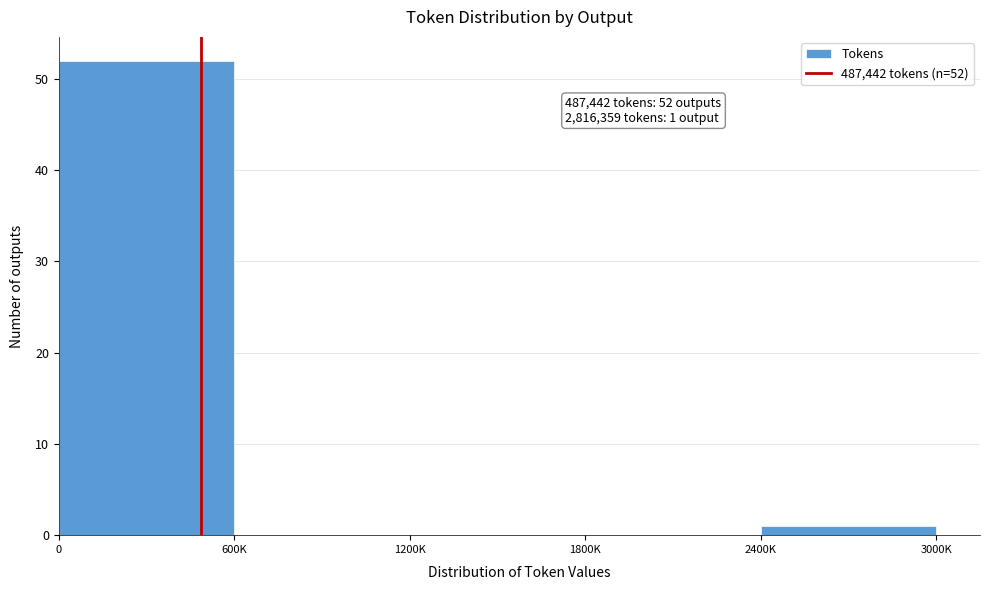

Reading left to right, extract all data points from this chart.

0=52	600K=0	1200K=0	1800K=0	2400K=1